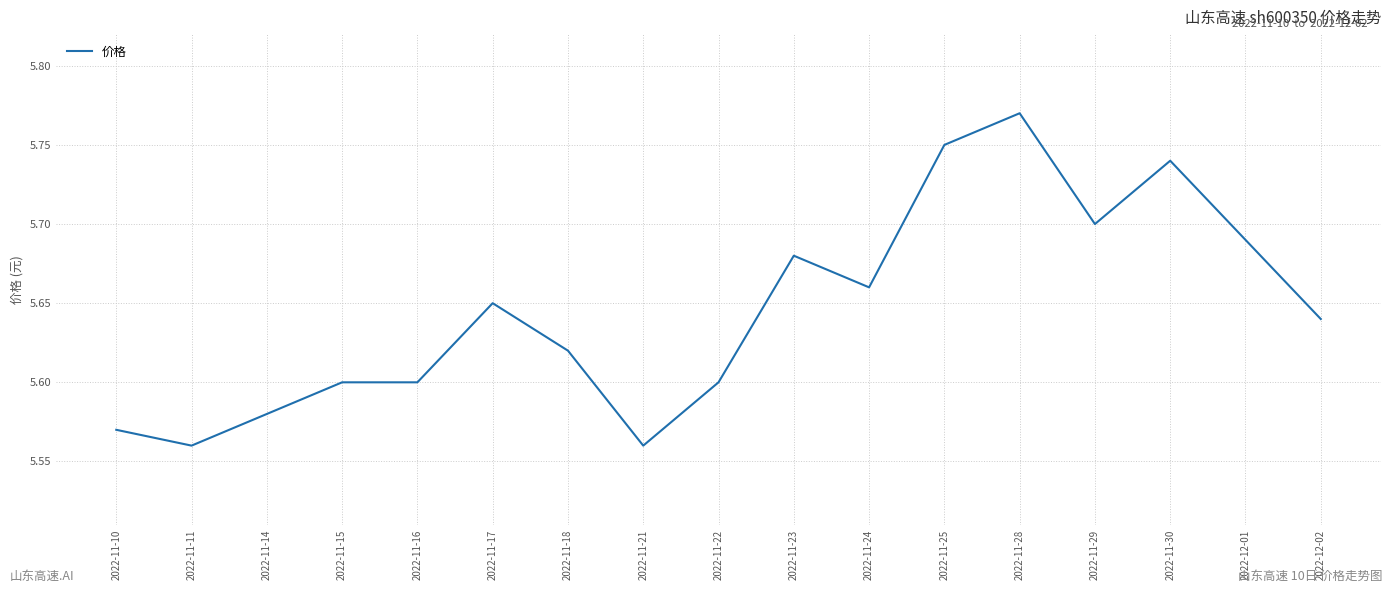

True or false: the data shows 3.4 at 2022-11-10.

False